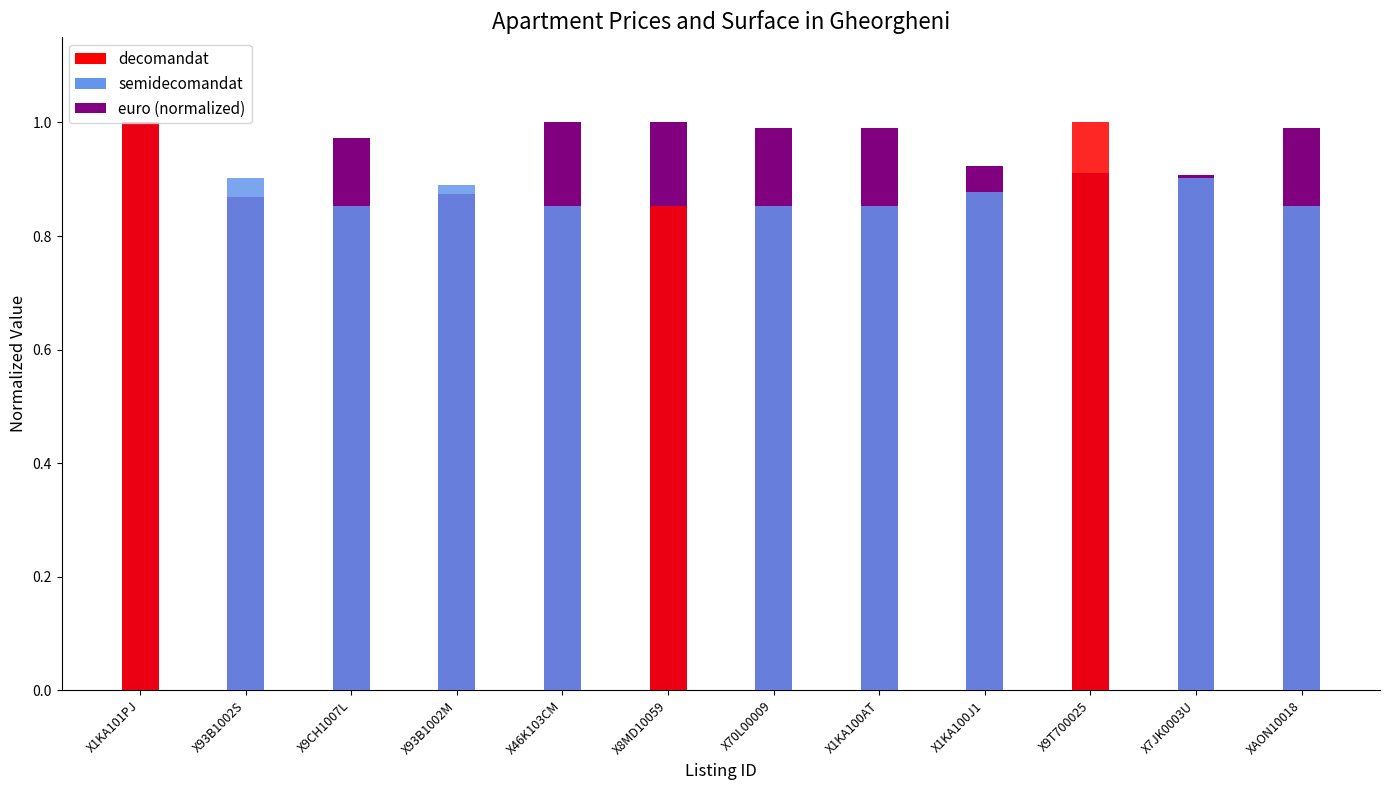

What is the sum of all values?

11.4